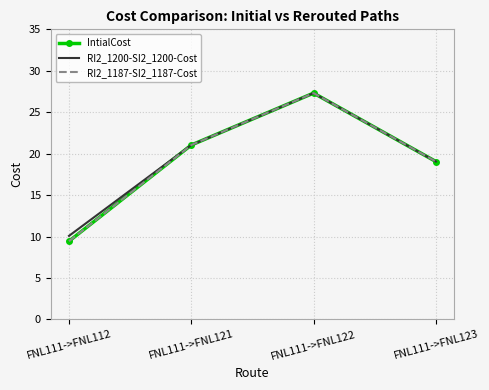

Between FNL111->FNL121 and FNL111->FNL123, which series saw the biggest shift?

IntialCost